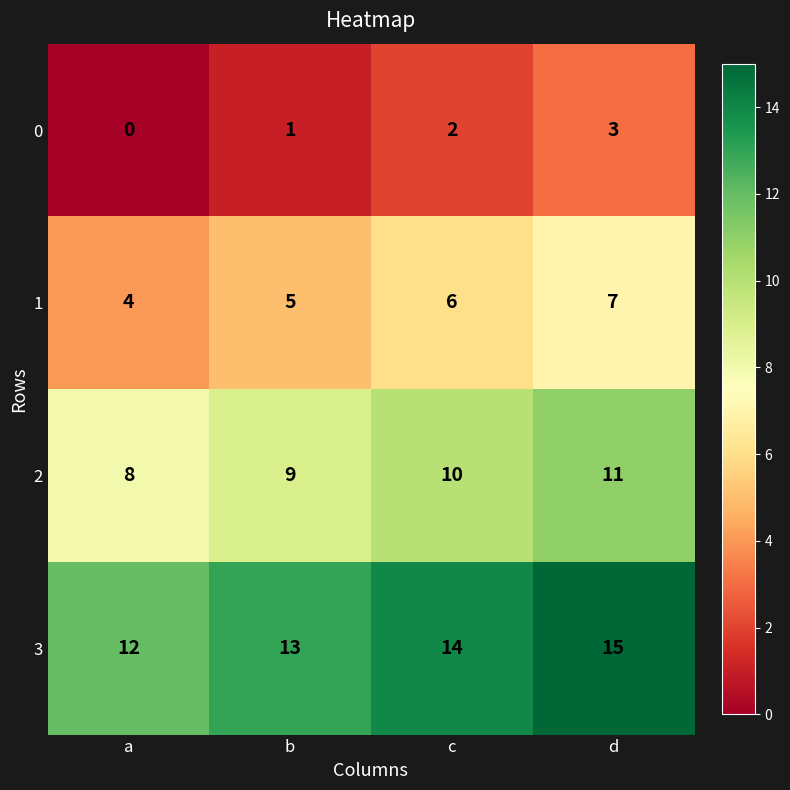

What is the lowest value of the 3 series?

12